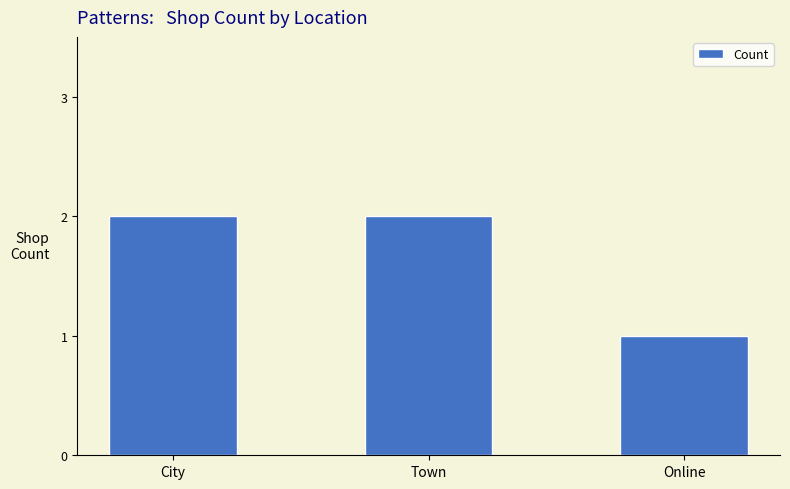

What is the label of the 1st bar from the right?

Online